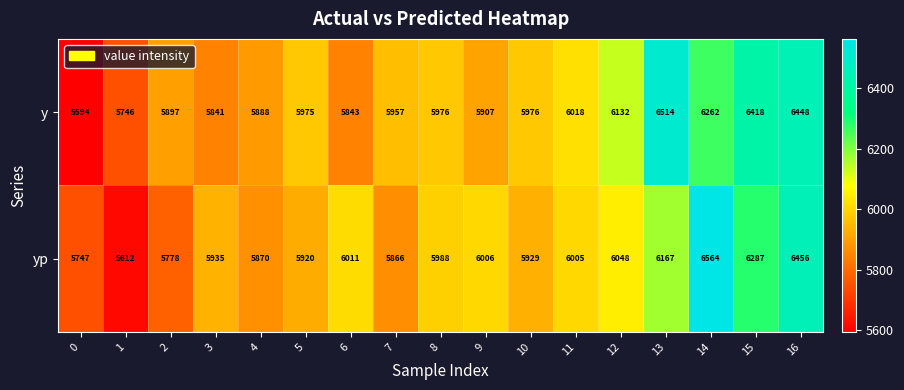

List the series in order of their overall mean, highest first.

y, yp